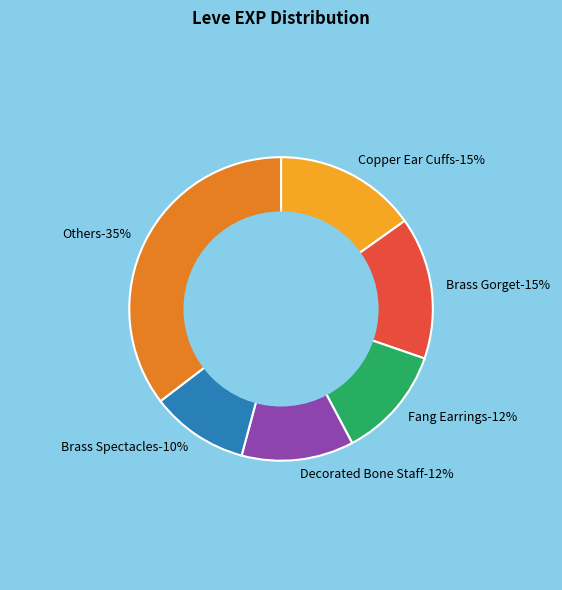

The Brass Spectacles slice represents 10% of the pie. True or false?

True